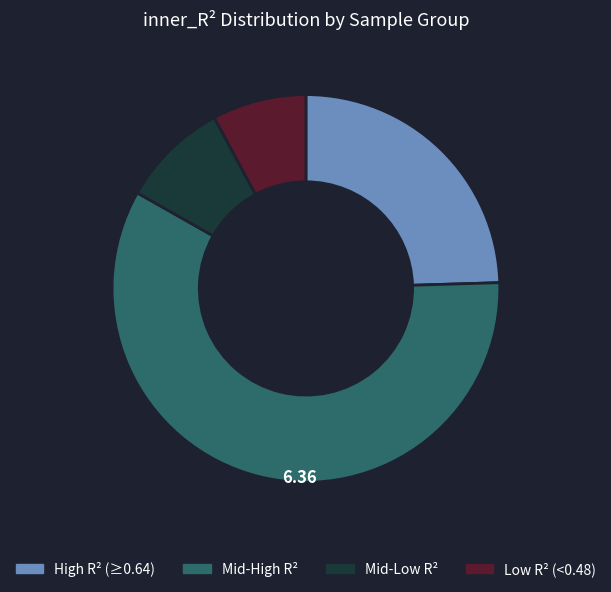

Does any single category account for the majority?

Yes